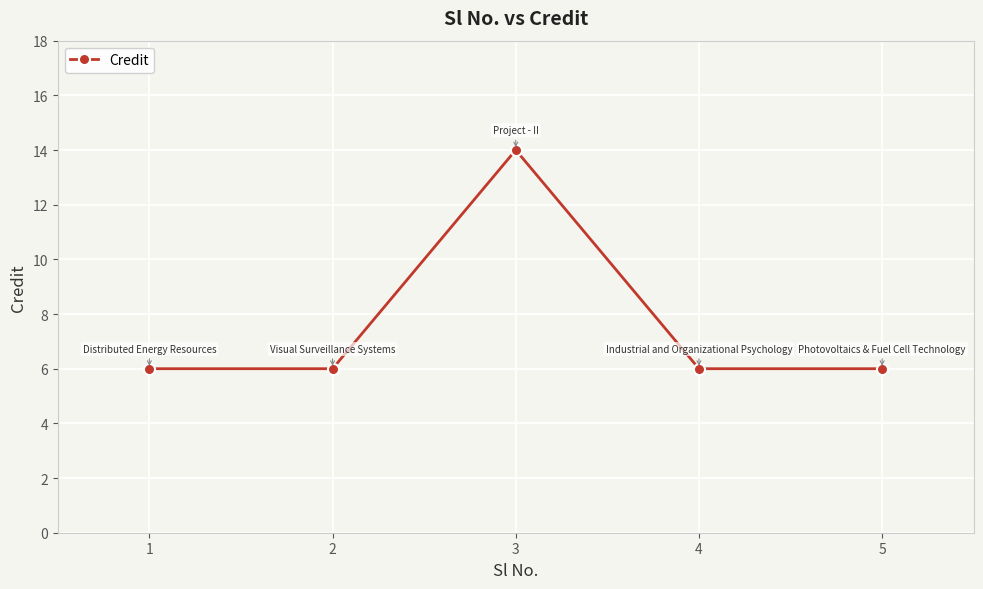

Reading left to right, list all the values displayed in this chart.

1=6	2=6	3=14	4=6	5=6